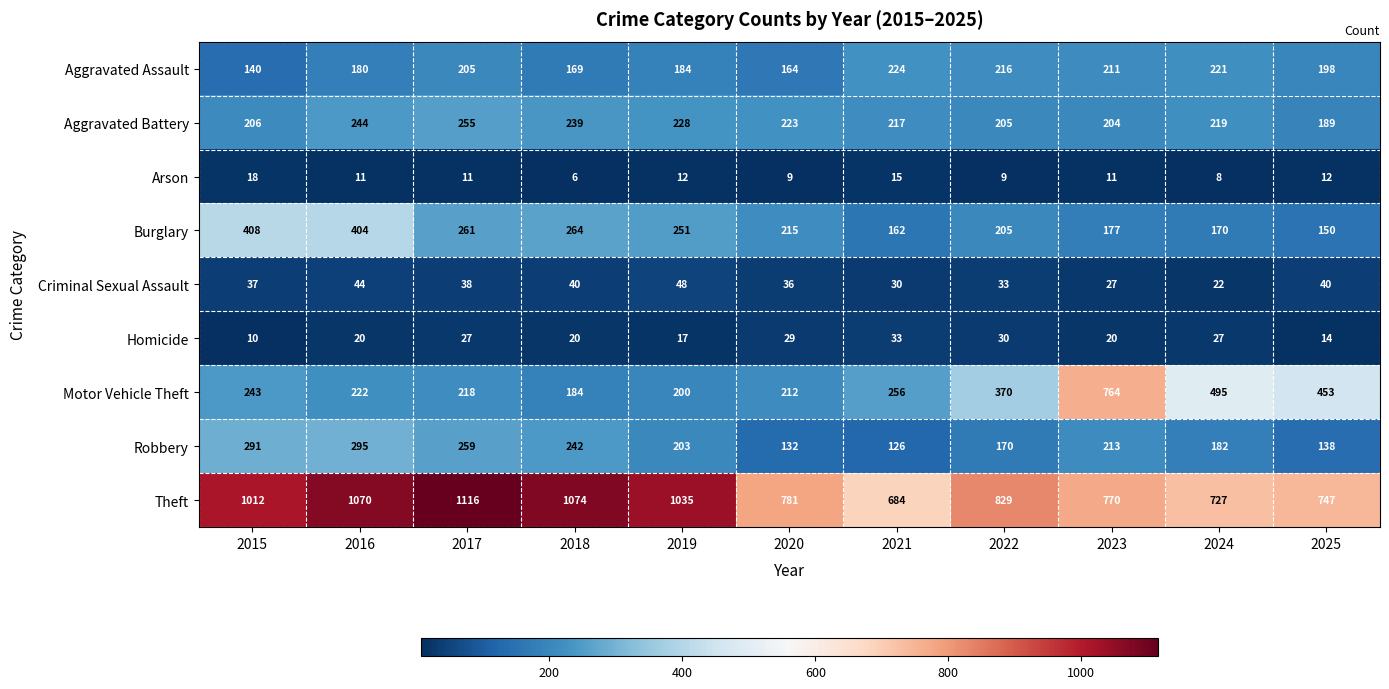

What is the total value across all series at 2019?

2178